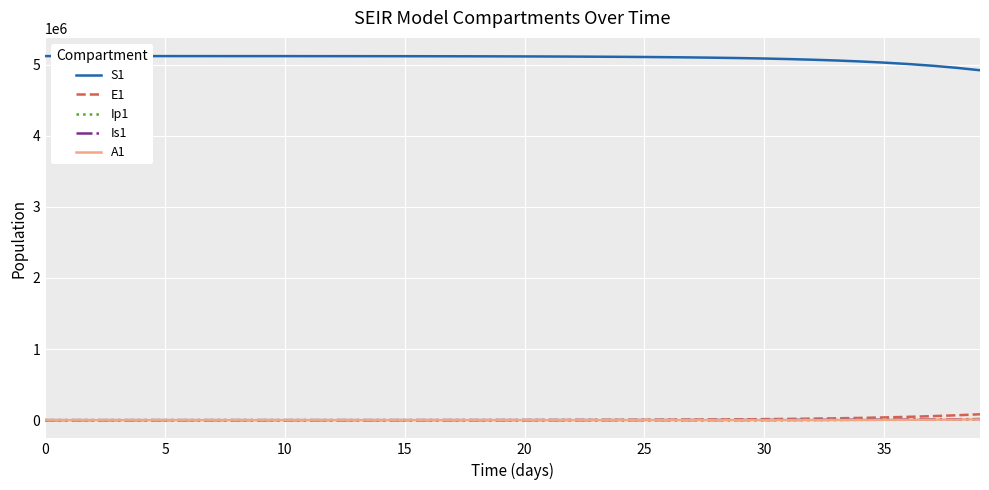

True or false: Ip1 and Is1 cross at least once.

False